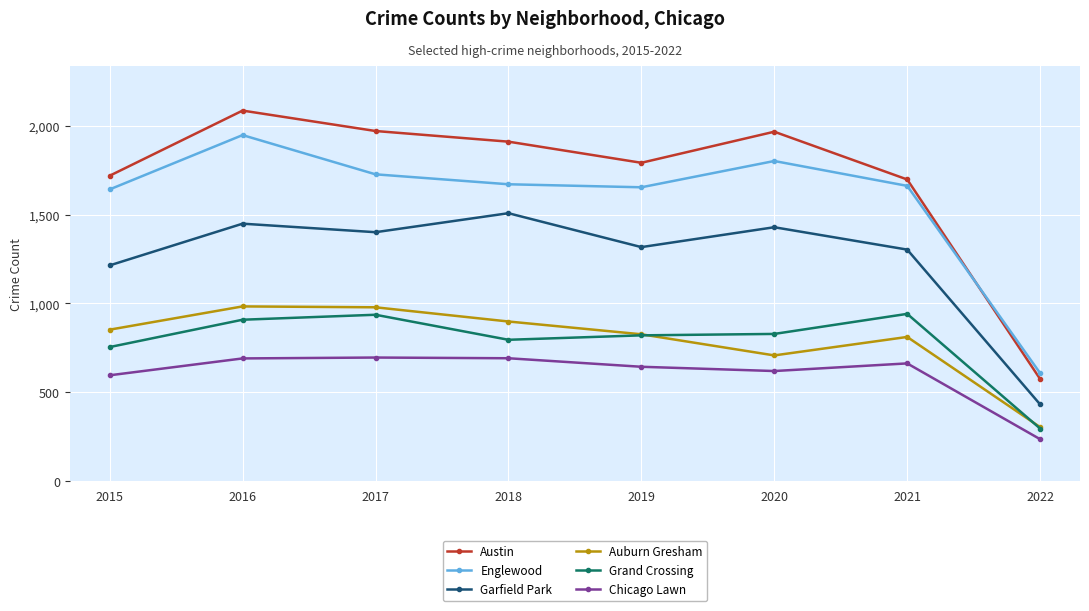

What is the sum of all Austin values?

13718